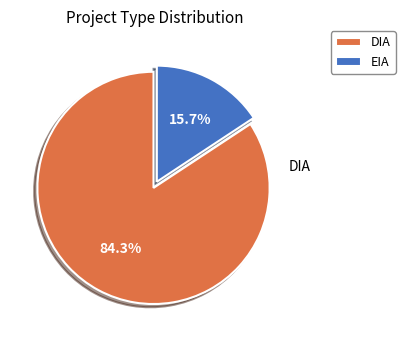

To the nearest percent, what is the difference between the EIA and DIA slice percentages?

69%